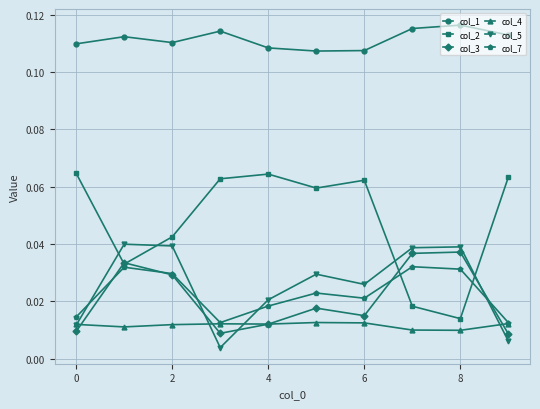

At how many categories does at least one series exceed 0?

10